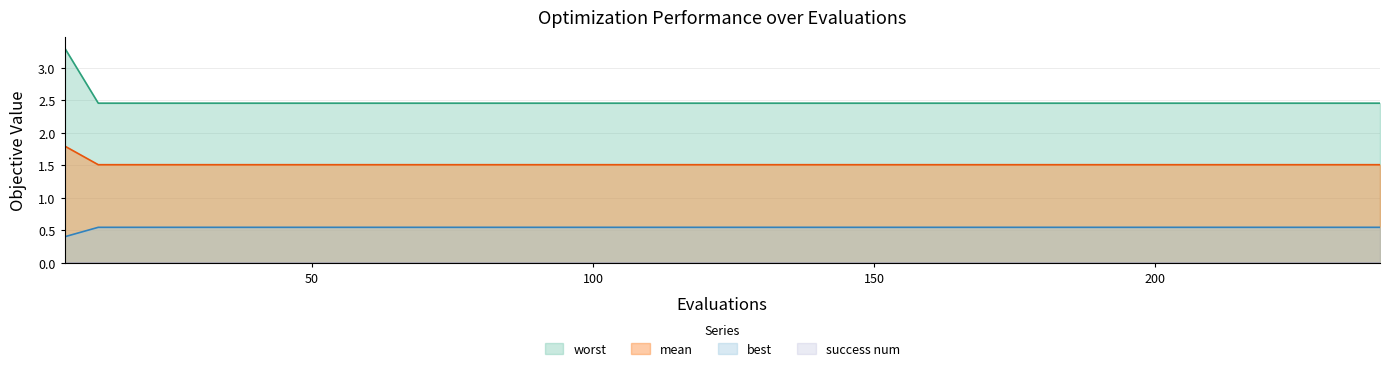

What is the maximum value for worst?

3.3